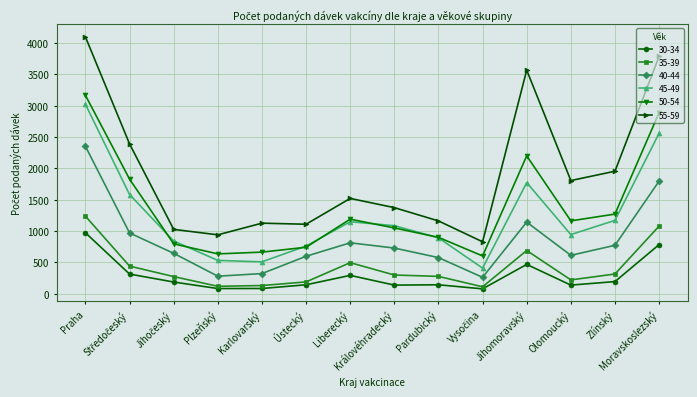

True or false: 30-34 and 55-59 cross at least once.

False